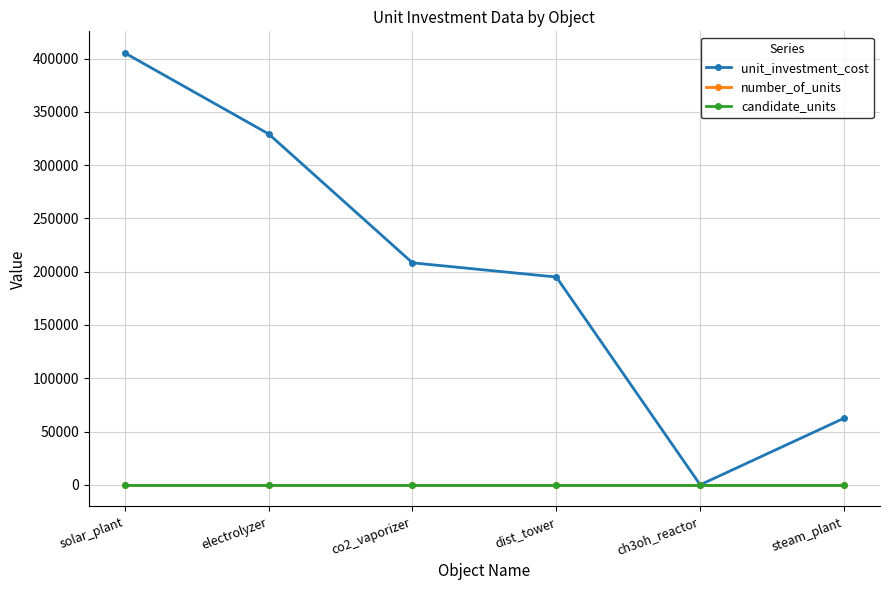

Is this an area chart (filled region under the line)?

No